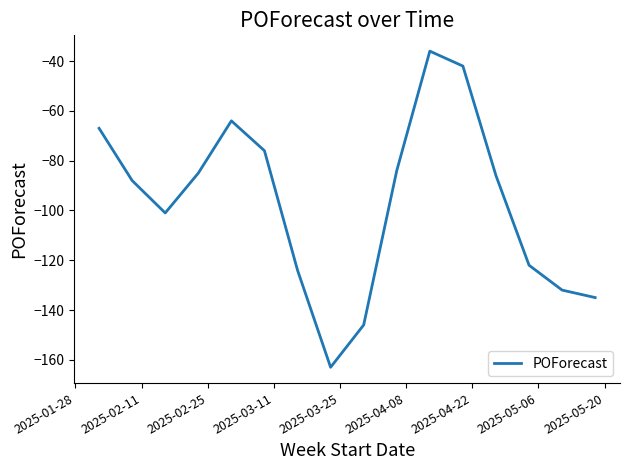

Reading left to right, list all the values displayed in this chart.

-67	-88	-101	-85	-64	-76	-124	-163	-146	-84	-36	-42	-86	-122	-132	-135